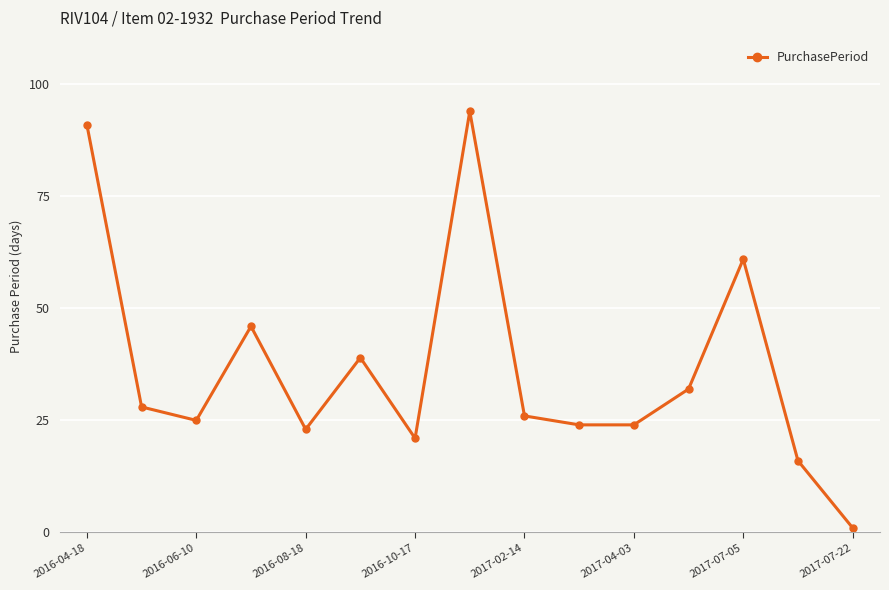

What is the greatest value displayed?

94